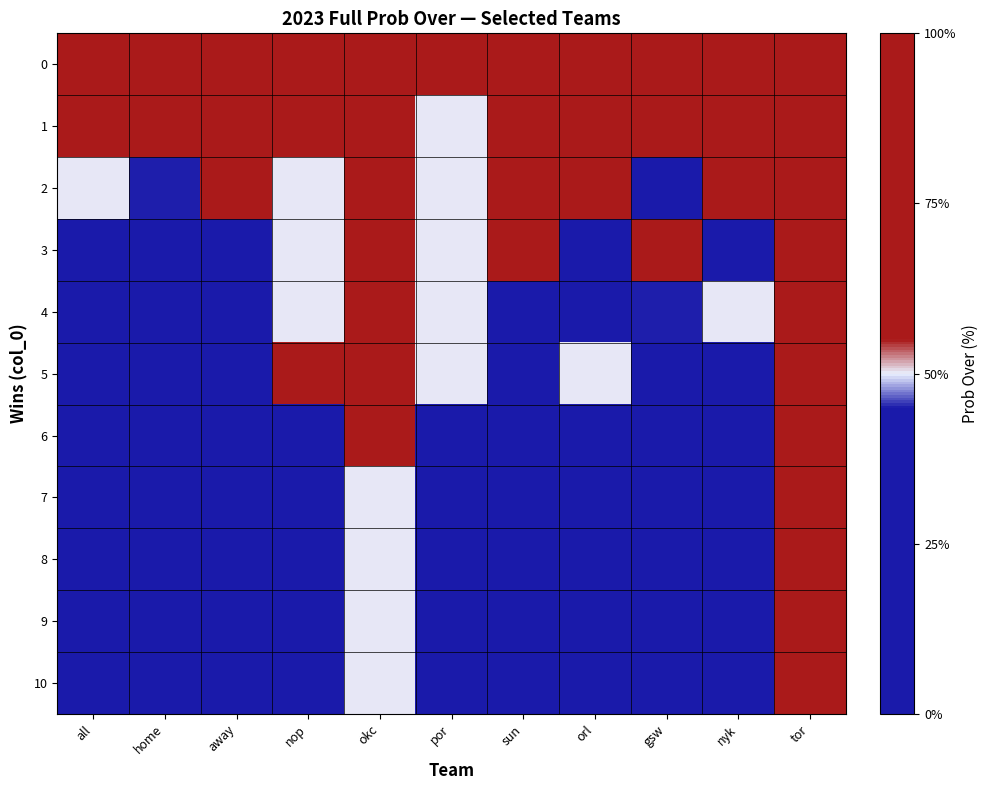

Reading left to right, extract all data points from this chart.

0: all=100	home=100	away=100	nop=100	okc=100	por=100	sun=100	orl=100	gsw=100	nyk=100	tor=100
1: all=78	home=79	away=77	nop=100	okc=100	por=50	sun=89	orl=89	gsw=67	nyk=89	tor=100
2: all=50	home=45	away=57	nop=50	okc=100	por=50	sun=78	orl=75	gsw=33	nyk=56	tor=100
3: all=31	home=26	away=37	nop=50	okc=100	por=50	sun=56	orl=25	gsw=67	nyk=33	tor=100
4: all=9	home=5	away=13	nop=50	okc=100	por=50	sun=11	orl=25	gsw=45	nyk=50	tor=100
5: all=15	home=16	away=11	nop=100	okc=100	por=50	sun=11	orl=50	gsw=27	nyk=27	tor=100
6: all=8	home=9	away=7	nop=0	okc=100	por=0	sun=14	orl=0	gsw=27	nyk=23	tor=100
7: all=2	home=5	away=6	nop=0	okc=50	por=0	sun=12	orl=0	gsw=18	nyk=15	tor=100
8: all=1	home=2	away=2	nop=0	okc=50	por=0	sun=25	orl=0	gsw=9	nyk=8	tor=100
9: all=1	home=2	away=2	nop=0	okc=50	por=0	sun=0	orl=0	gsw=9	nyk=8	tor=100
10: all=3	home=0	away=0	nop=0	okc=50	por=0	sun=0	orl=0	gsw=0	nyk=0	tor=100